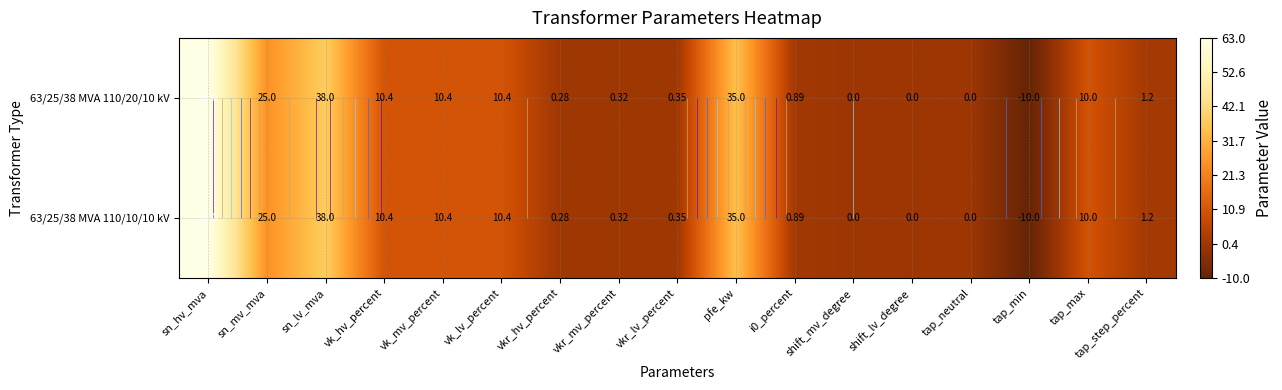

Is it true that 63/25/38 MVA 110/10/10 kV equals 63.0 at sn_hv_mva?

True